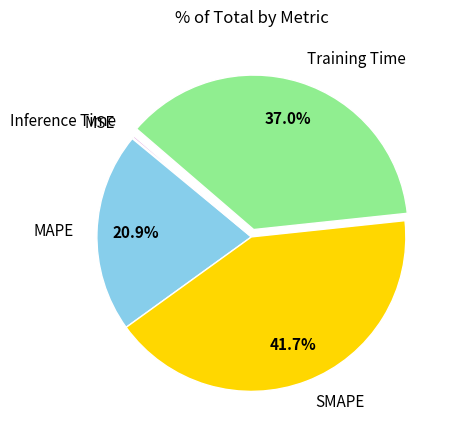

What portion of the pie excludes MAPE?

79.1%